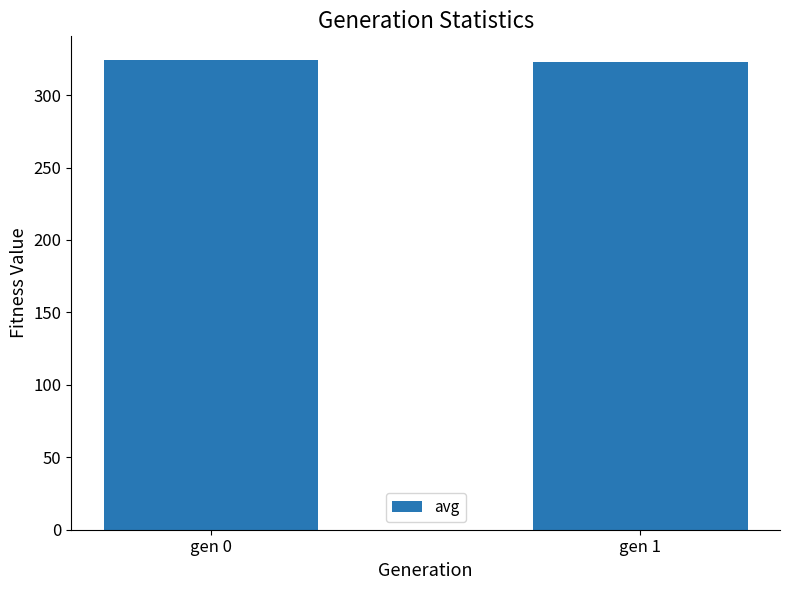

What is the approximate value at gen 1?

323.0